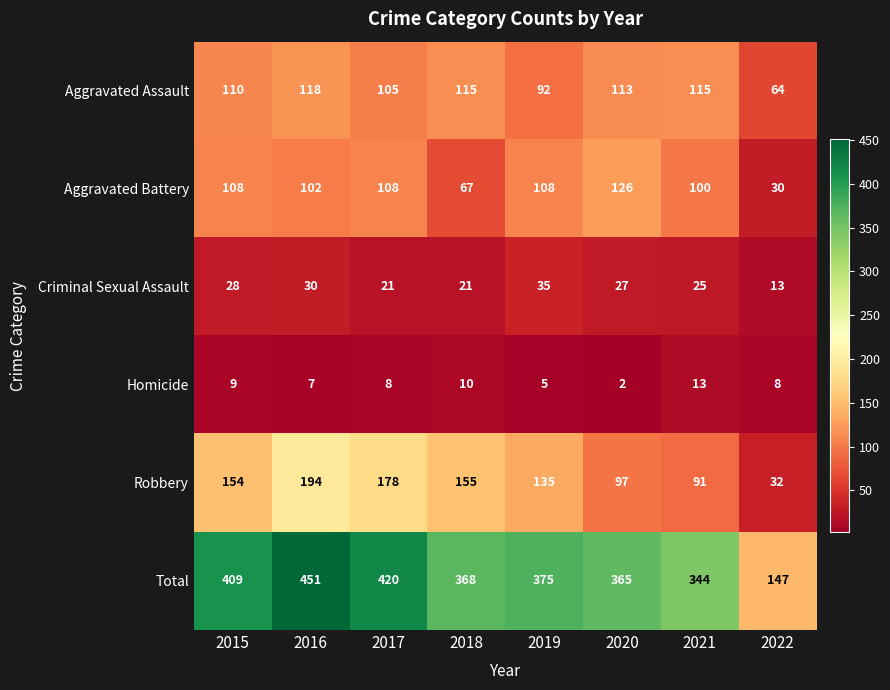

What is the difference between the maximum and minimum values in the Aggravated Assault series?

54